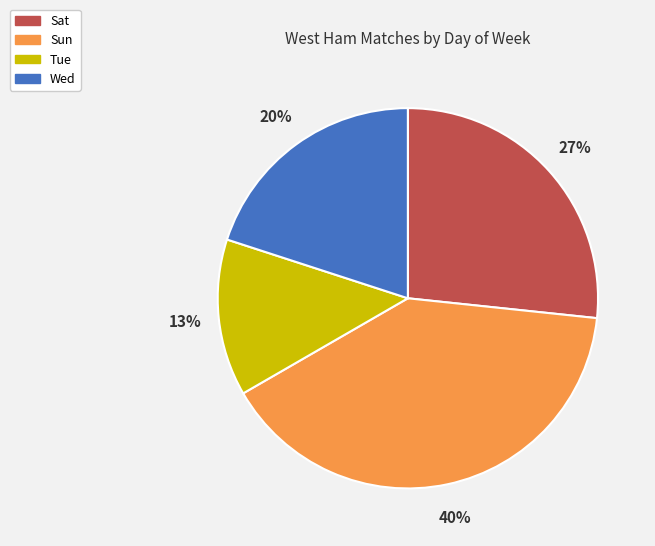

Is there a majority slice in this chart?

No